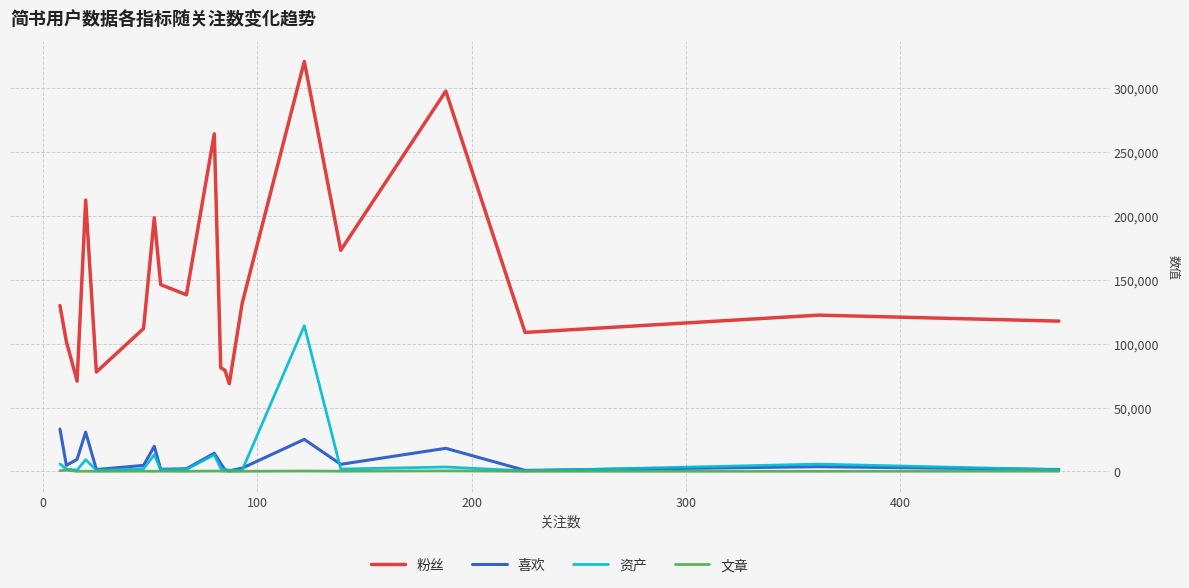

List the series in order of their peak value, highest first.

粉丝, 资产, 喜欢, 文章